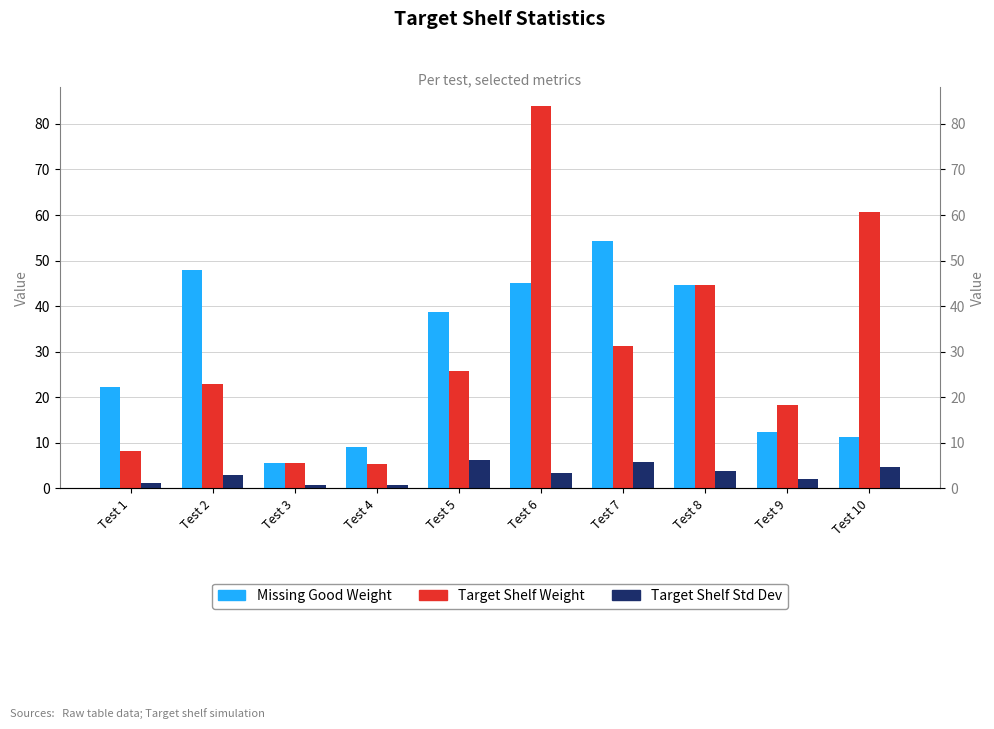

At which category does the chart reach its minimum across all series?

Test 4